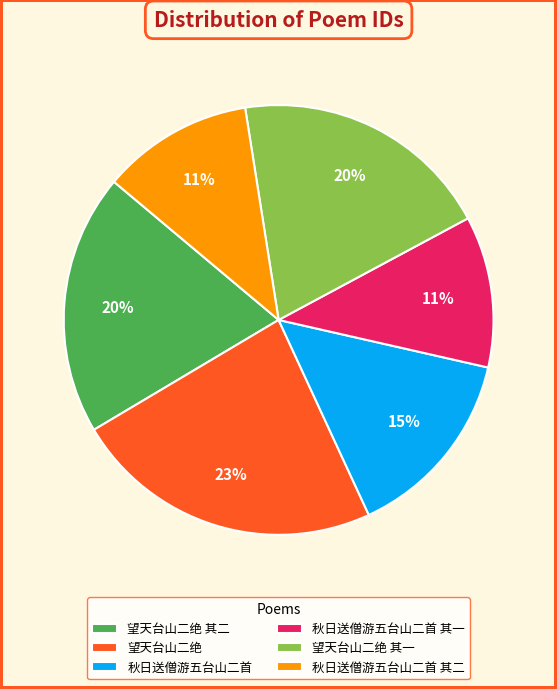

True or false: 秋日送僧游五台山二首 其二 accounts for 26% of the total.

False